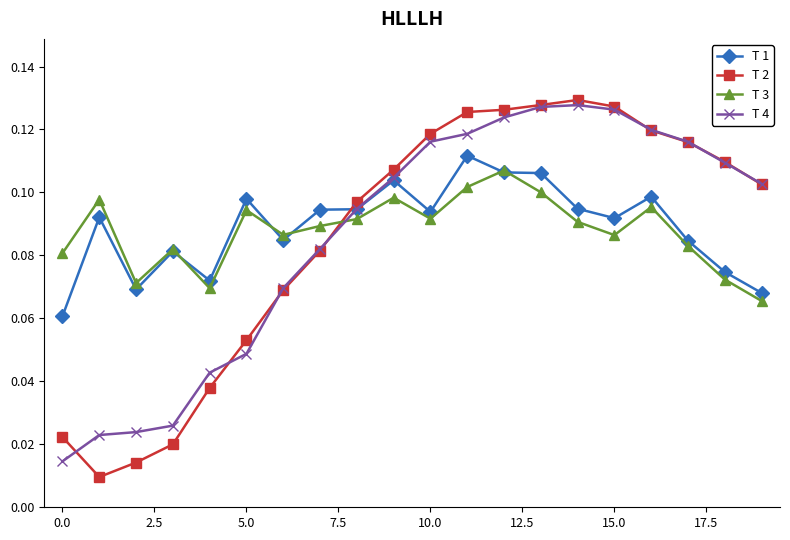

At how many categories does at least one series exceed 0?

20